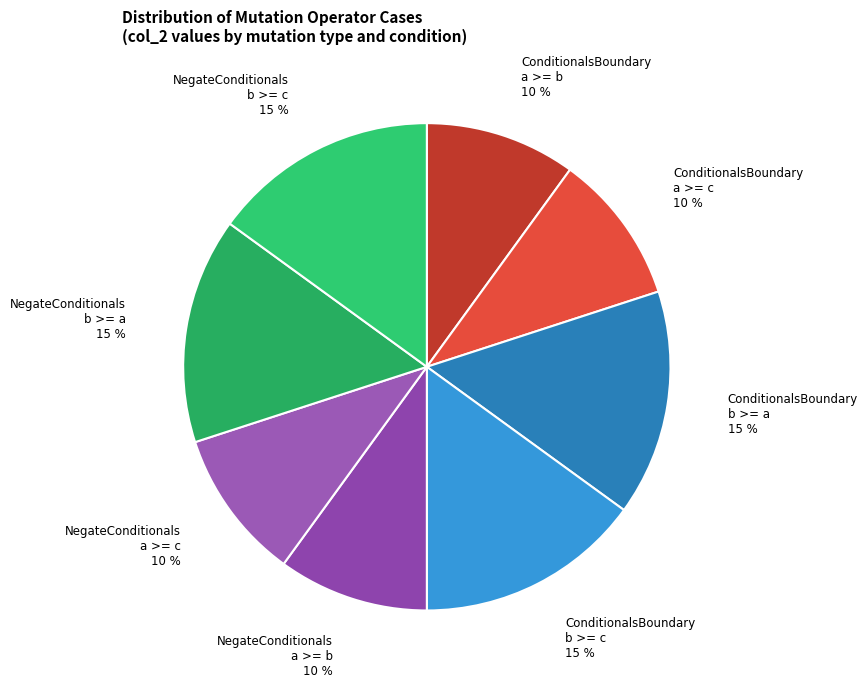

Is there a majority slice in this chart?

No